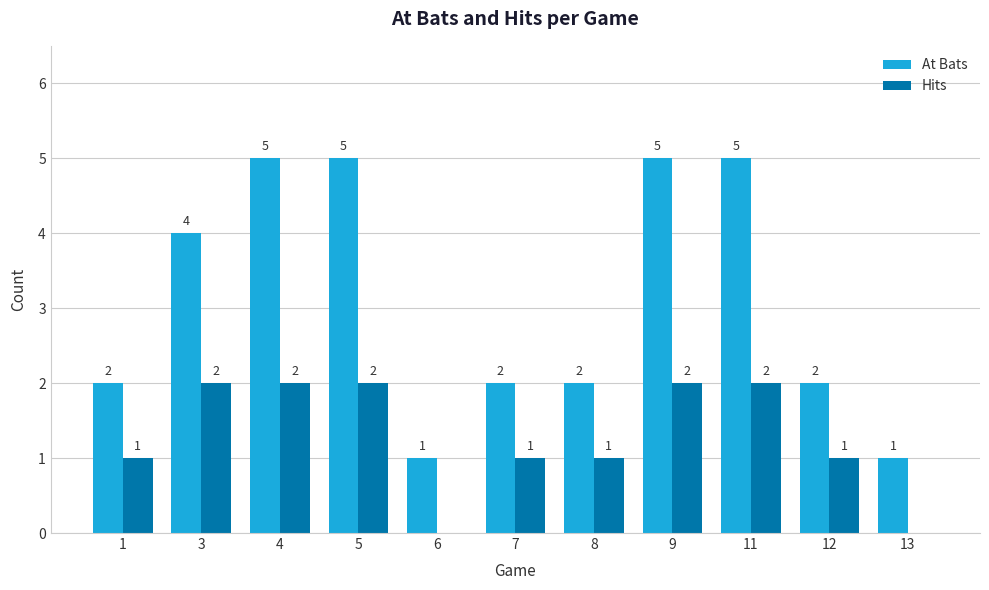

How many values in Hits are above zero?

9